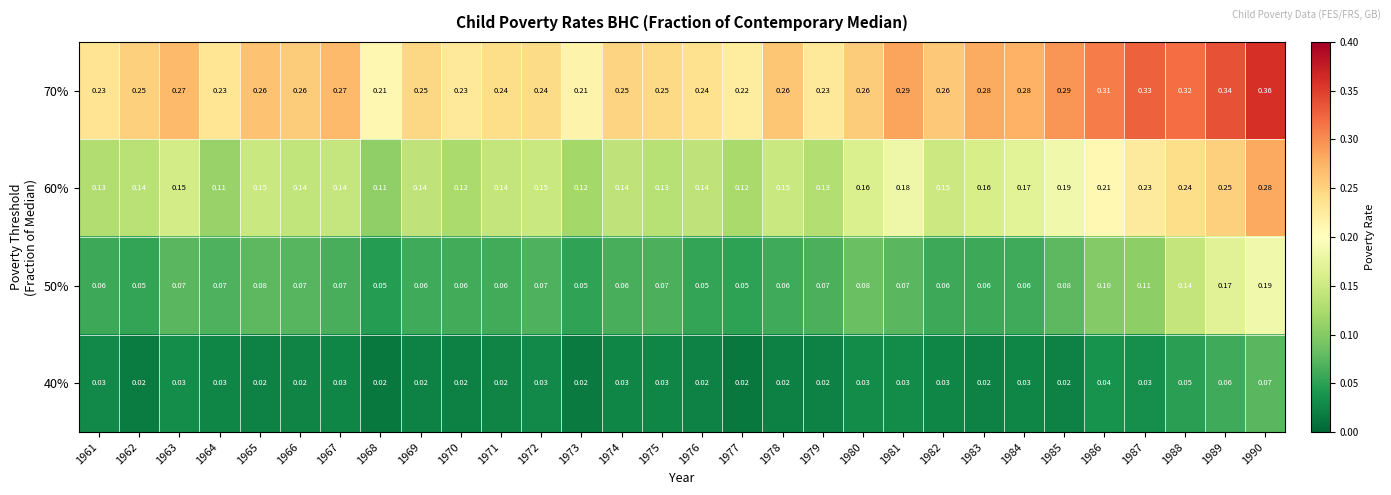

Is the value of 70% at 1966 greater than the value of 60% at 1982?

Yes